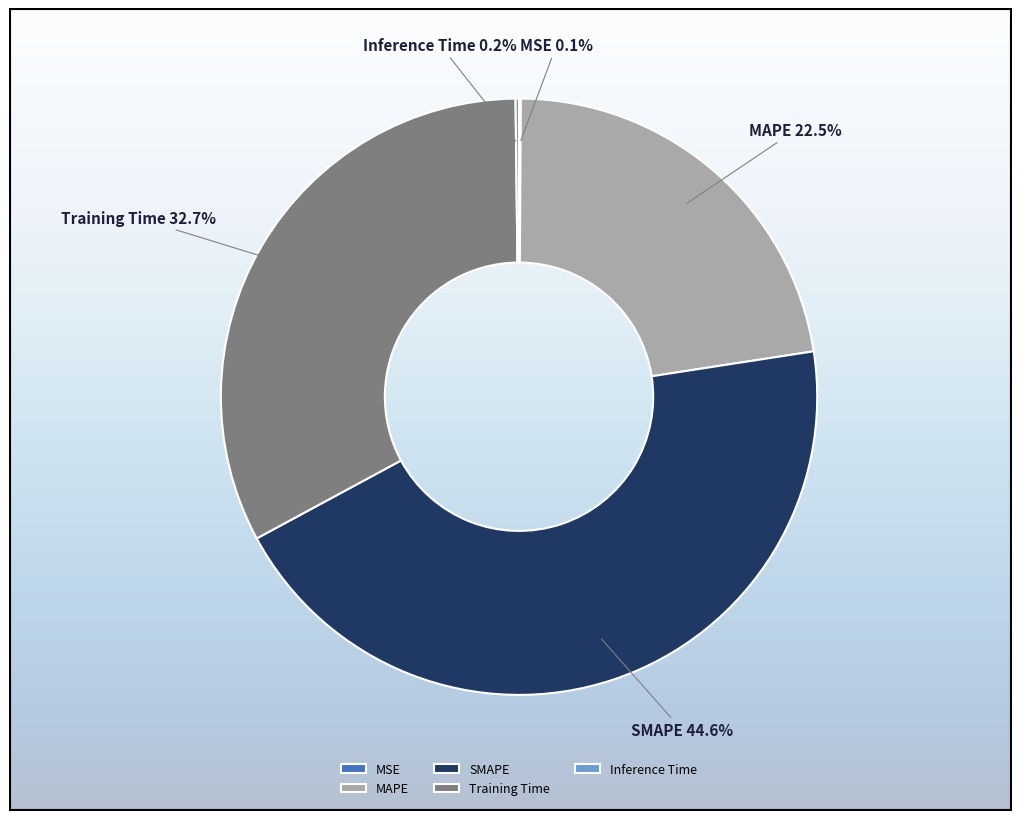

What is the largest slice in the pie chart?

SMAPE